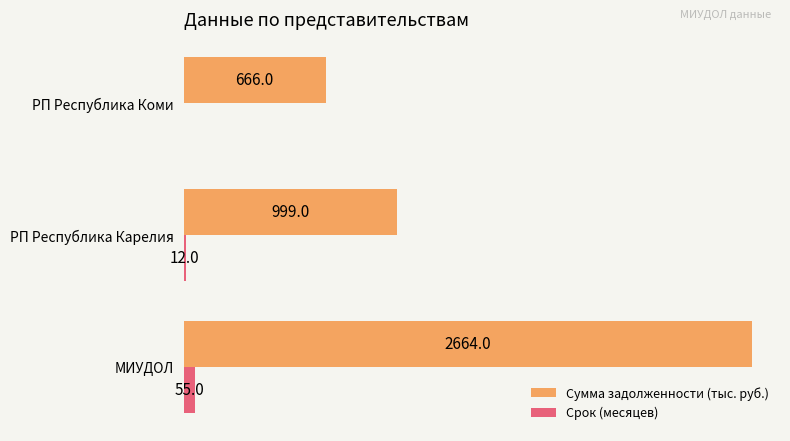

At which category is the sum across all series the highest?

МИУДОЛ